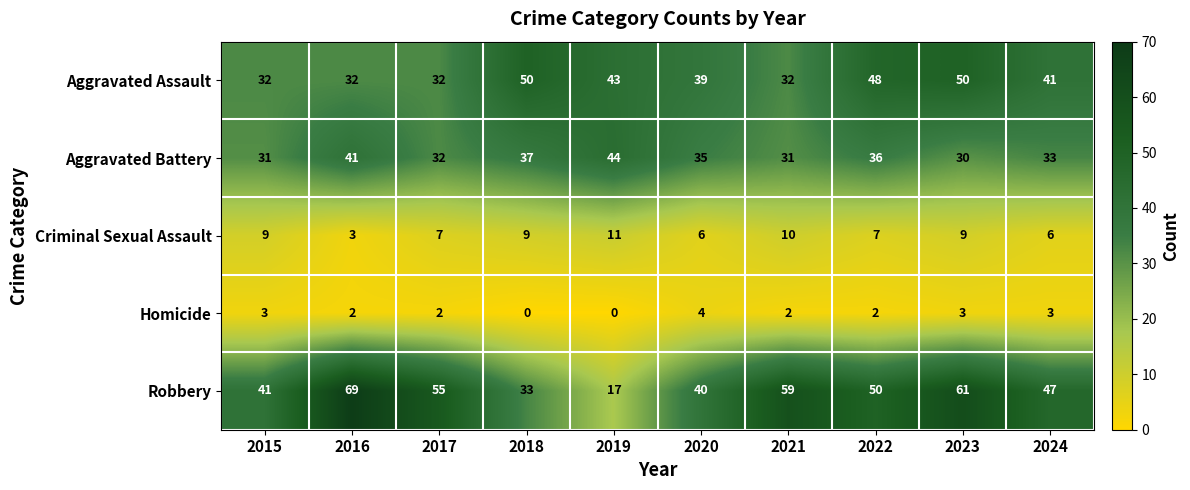

Rank the categories by Robbery value from lowest to highest.

2019, 2018, 2020, 2015, 2024, 2022, 2017, 2021, 2023, 2016